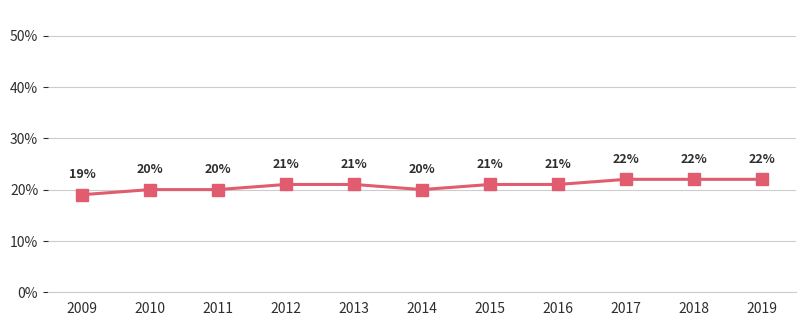

True or false: the data shows 12 at 2019.

False